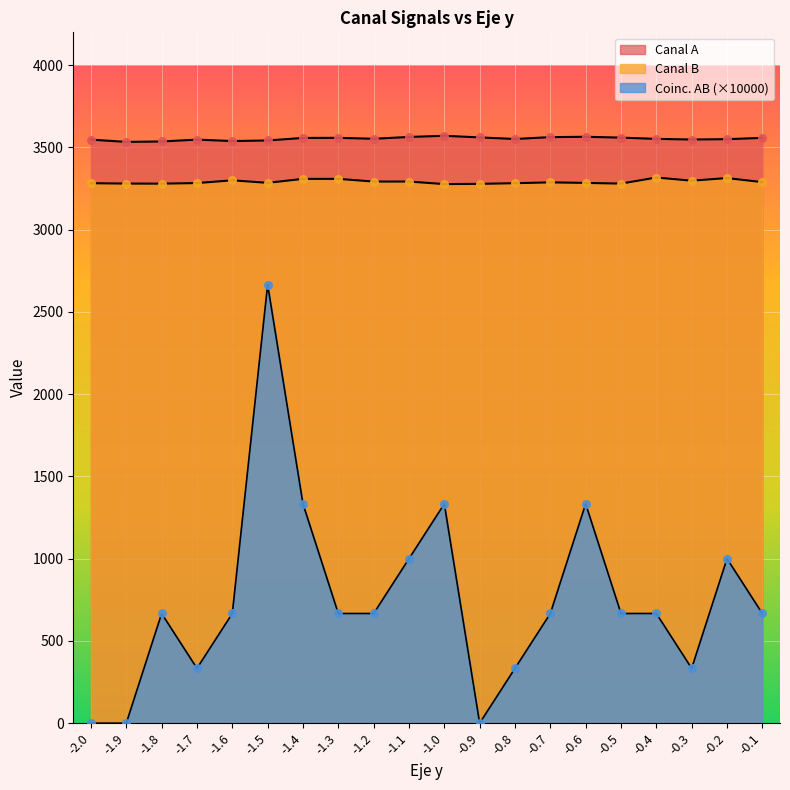

Which series contains the lowest Y value?

Coinc. AB